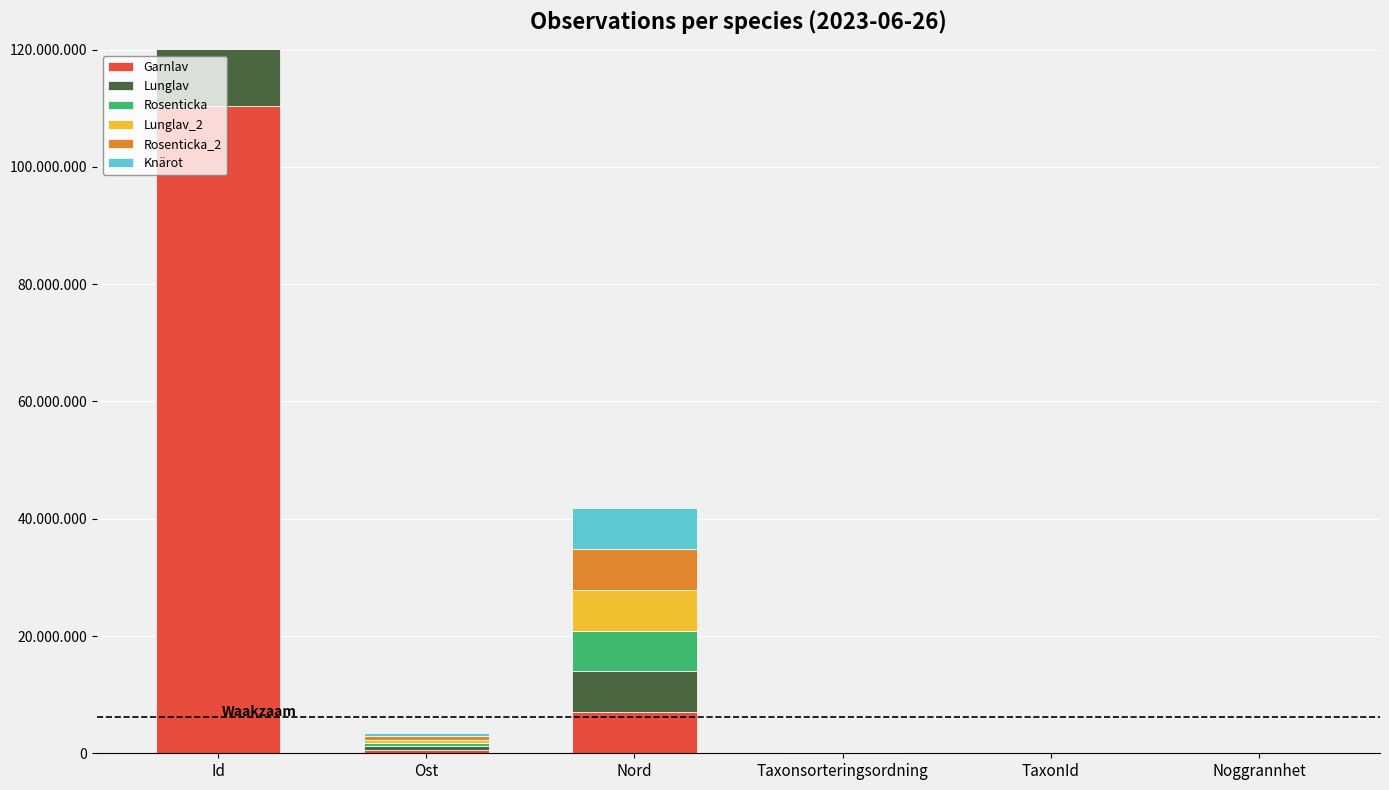

What position from the left is TaxonId?

5